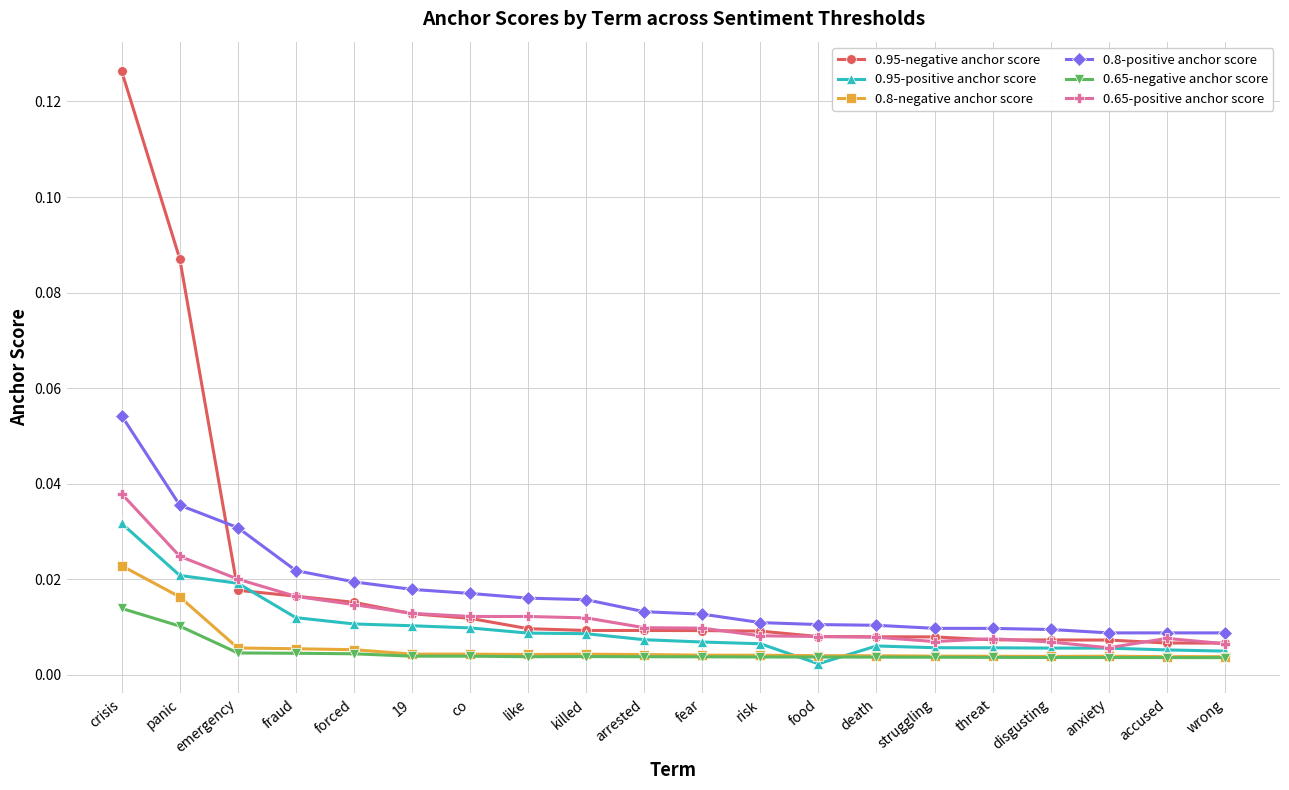

What is the label of the 17th point from the left?

disgusting